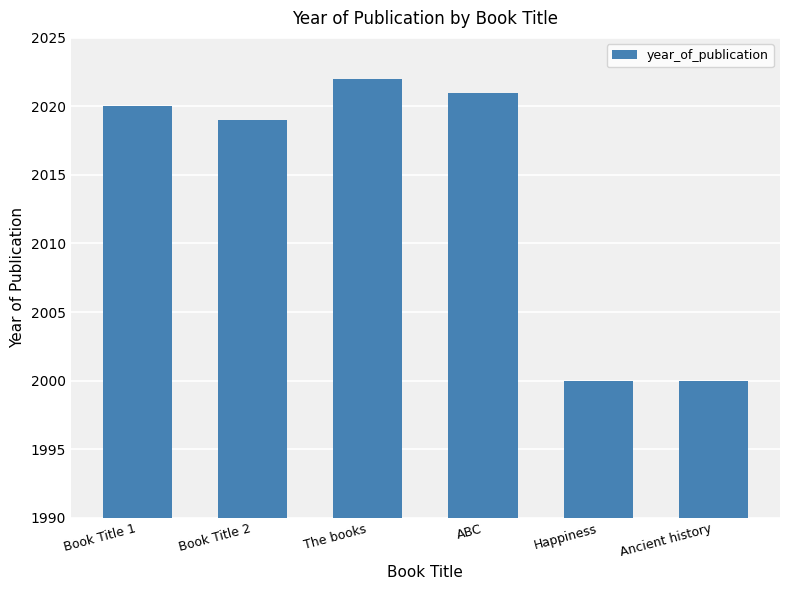

Which label corresponds to the largest value in the chart?

The books